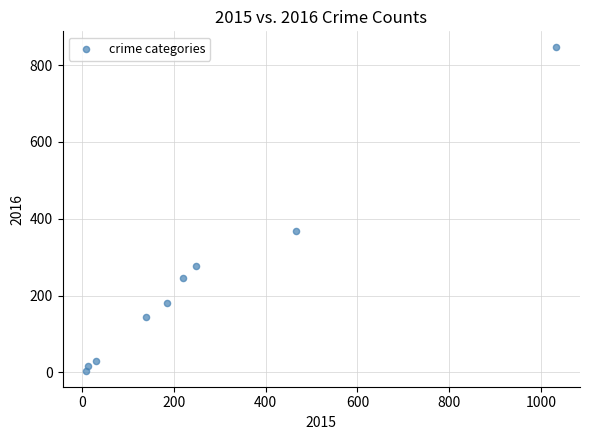

What is the range of Y values (max minus min)?

841